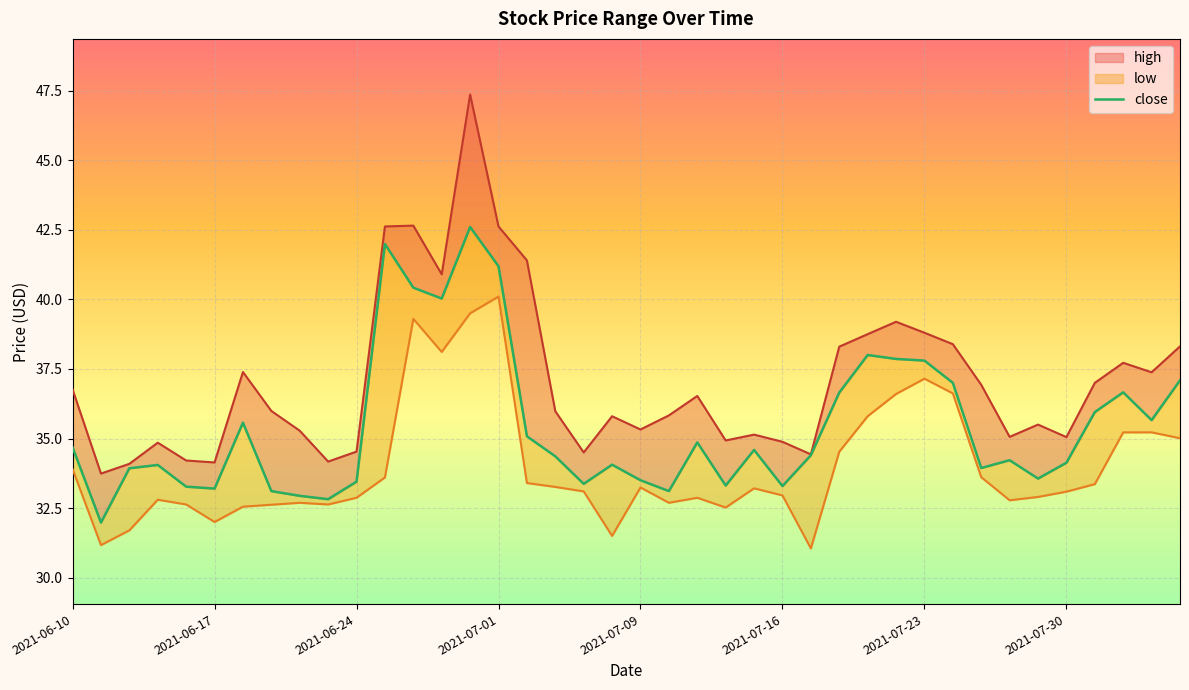

True or false: there are more than 1 points higher than both neighbors.

True